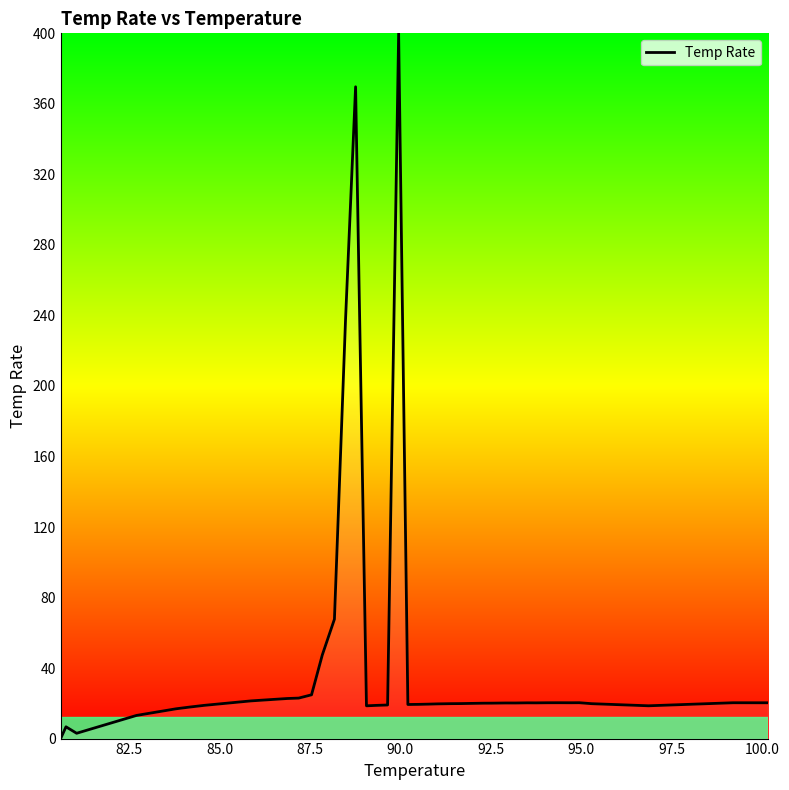

What is the maximum value shown in the chart?

400.0